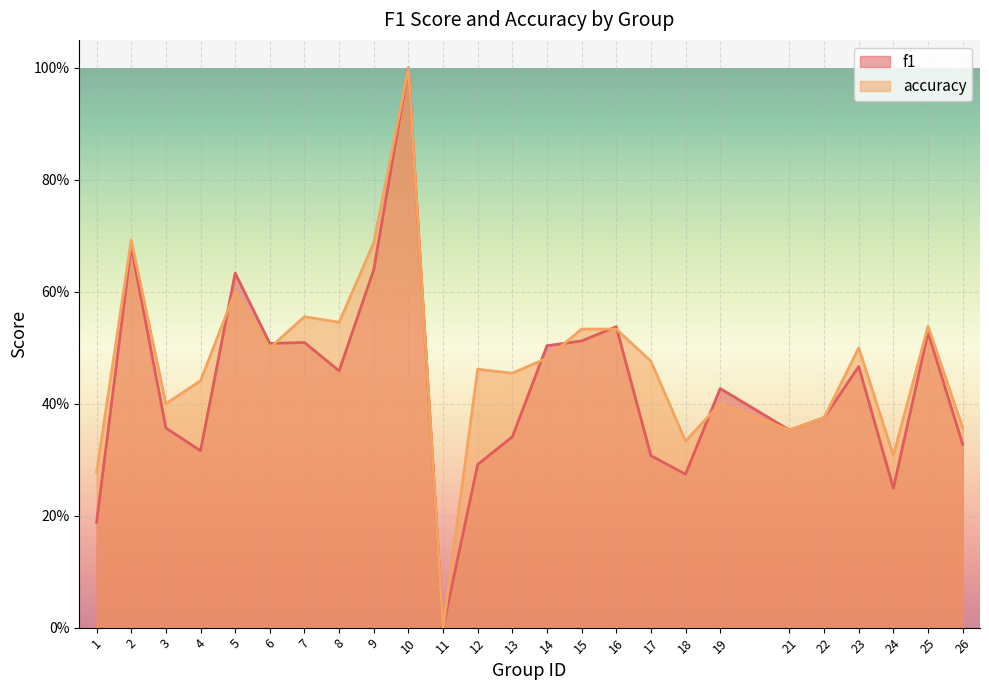

Count the number of categories in the chart.

25